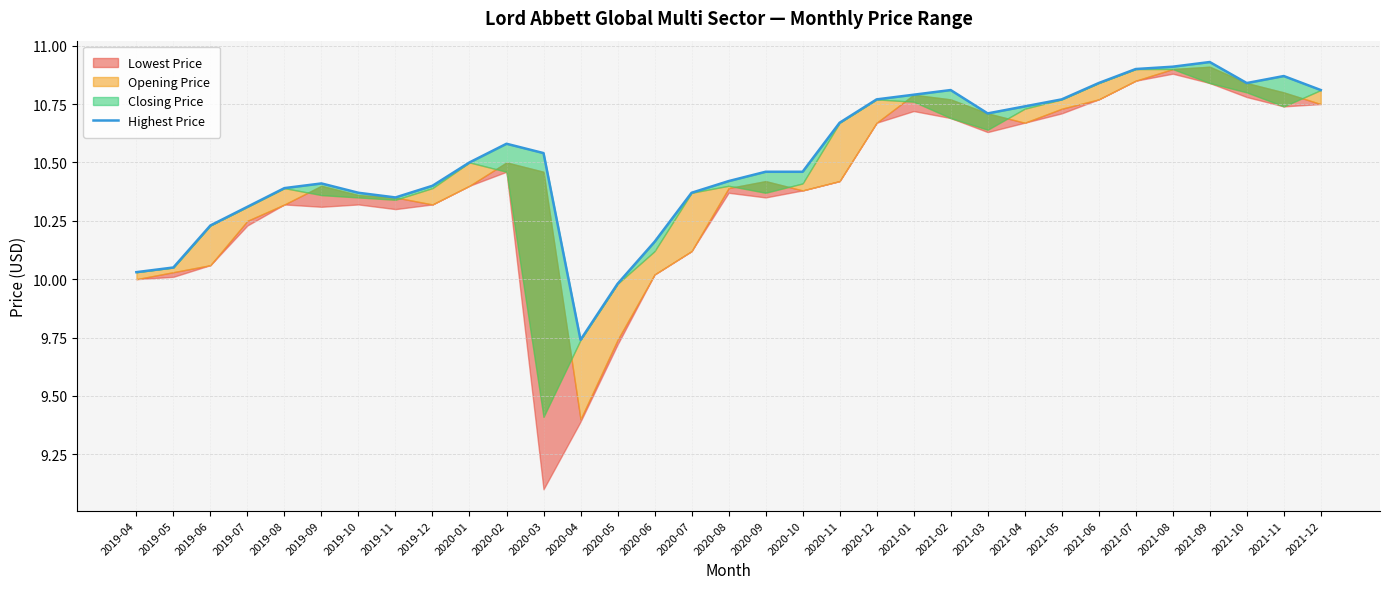

The chart shows a value of 10.2 at 2020-06. True or false?

True